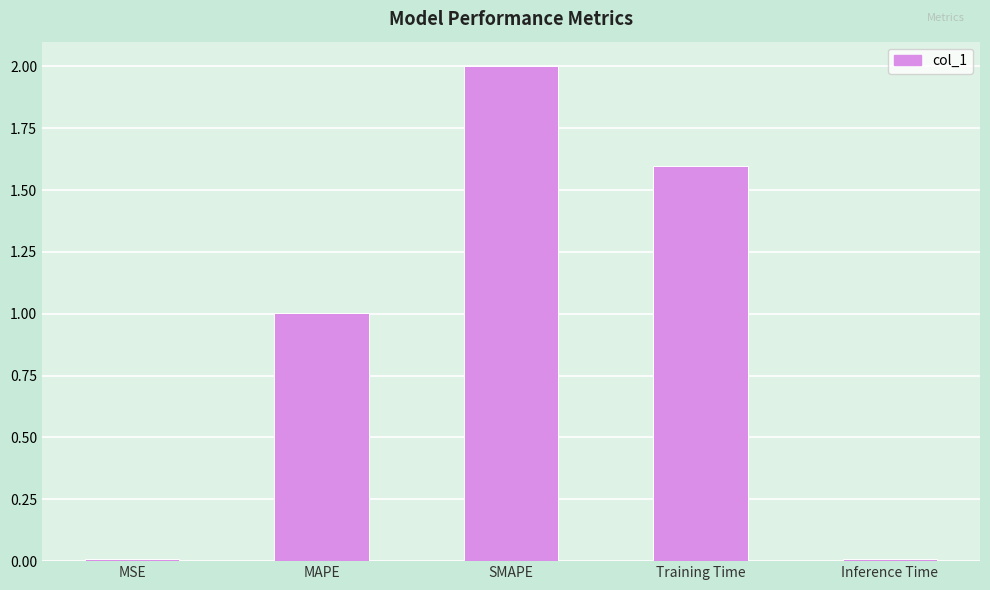

Which category has the highest value across all series?

SMAPE